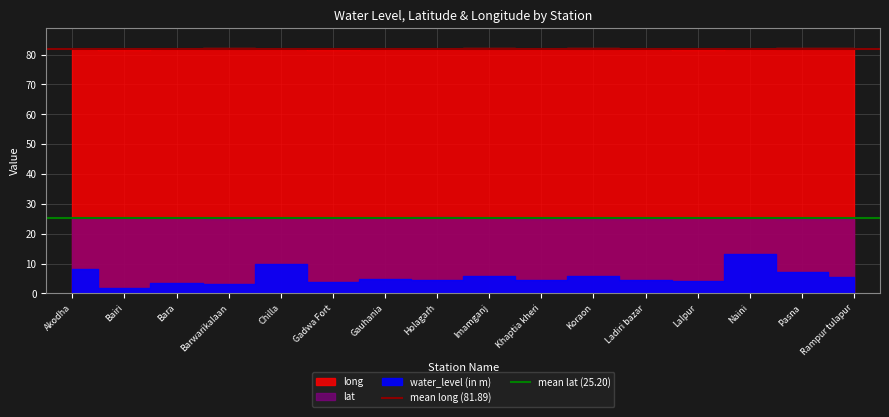

Read the mean long (81.89) value at Akodha.

81.9